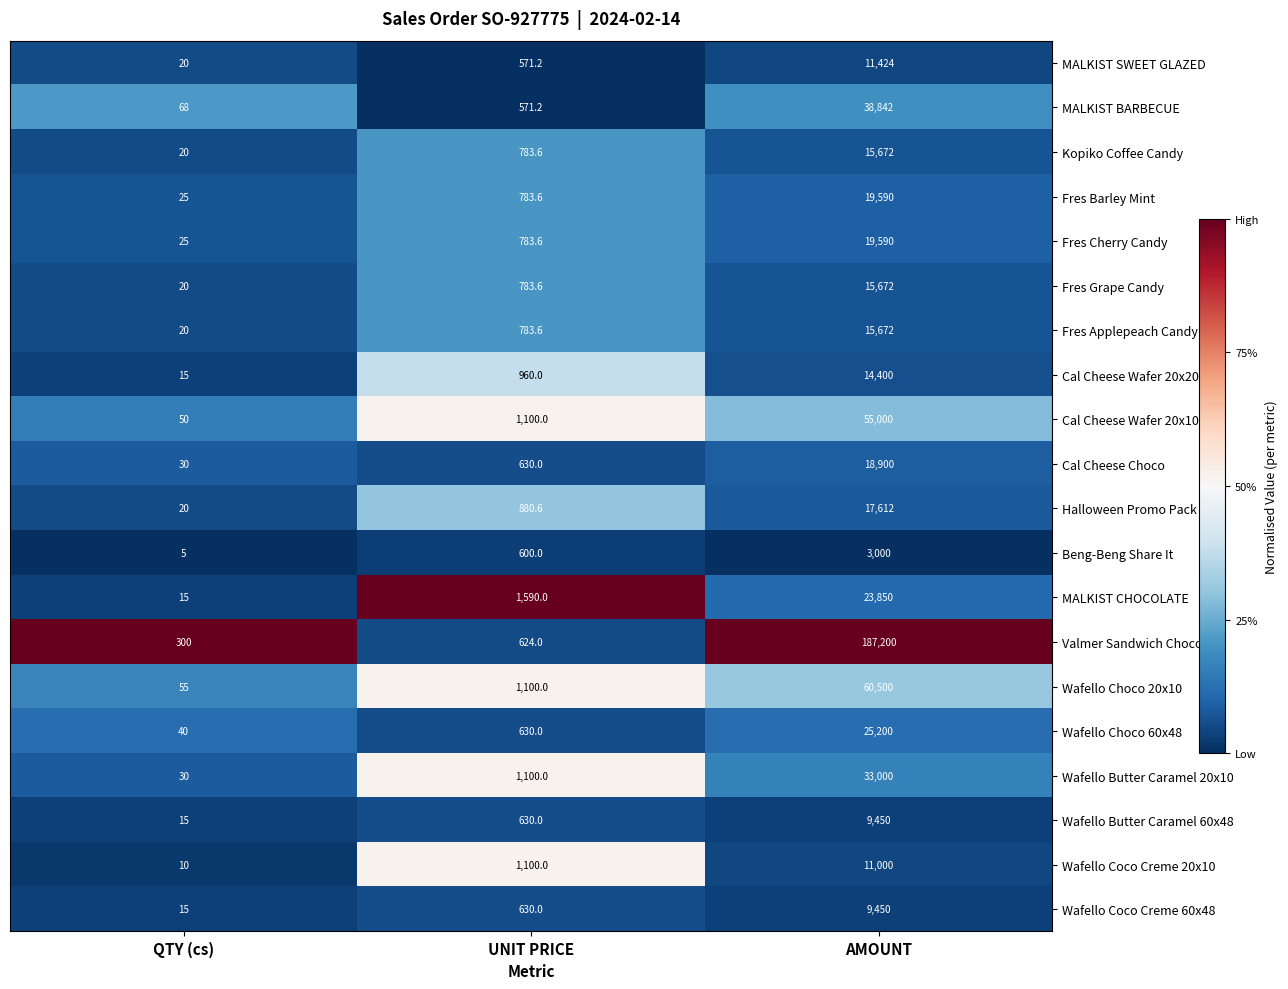

What is the sum of all MALKIST SWEET GLAZED values?

12015.2